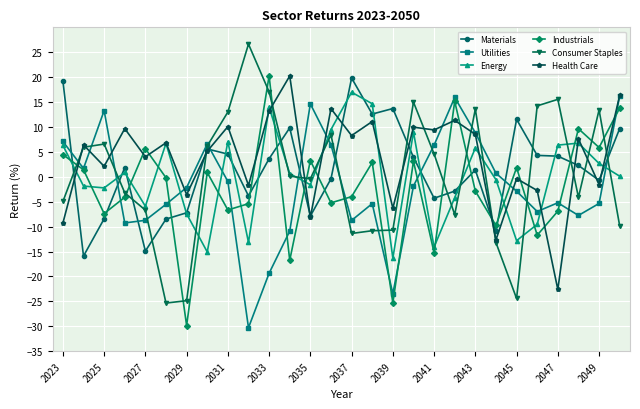

What is the value of the Utilities point at the 15th from the left?

-8.8